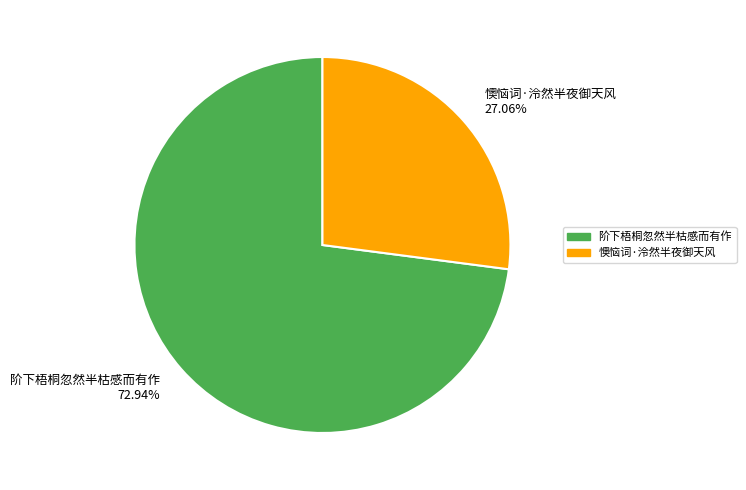

To the nearest percent, what portion does 阶下梧桐忽然半枯感而有作 represent?

73%